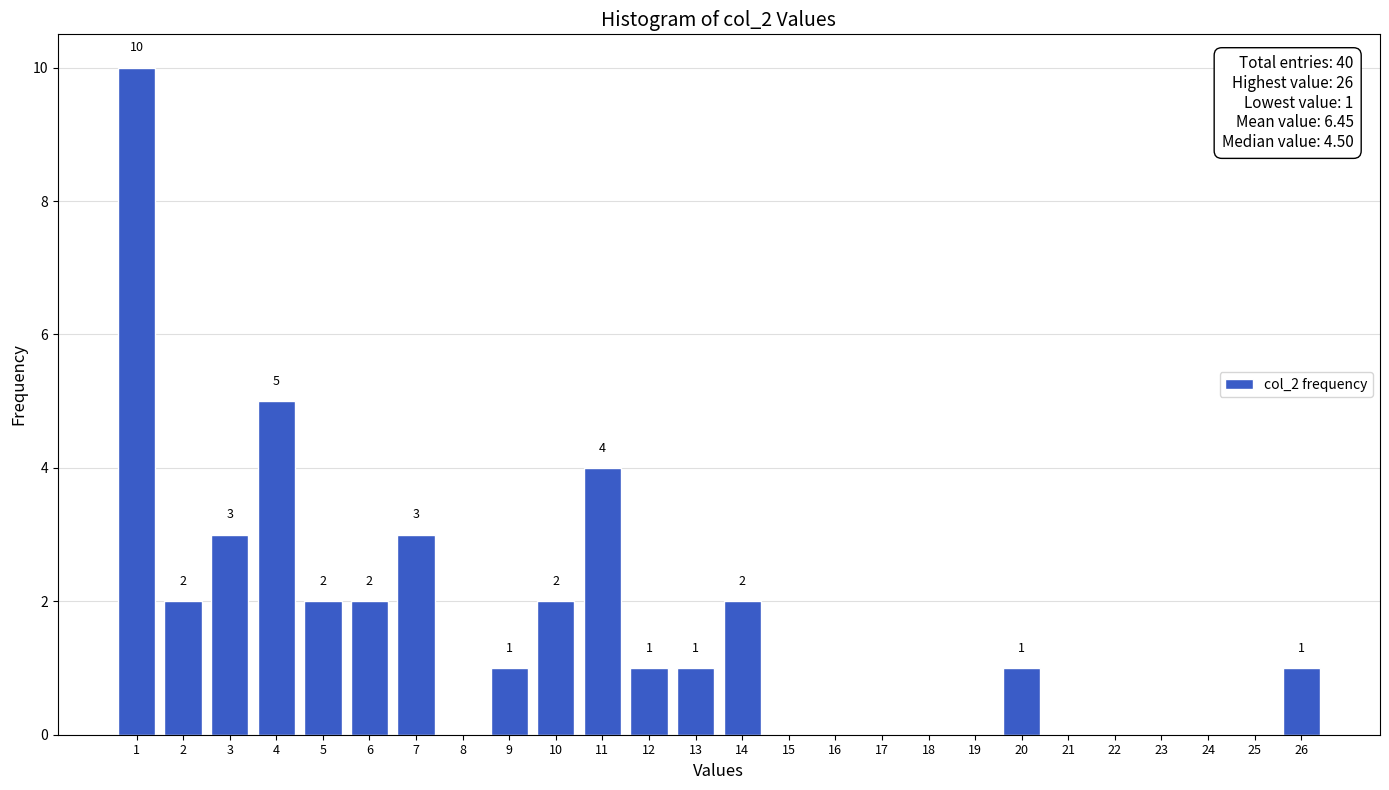

Over which range of the x-axis is the bar tallest?

0.5 to 1.5